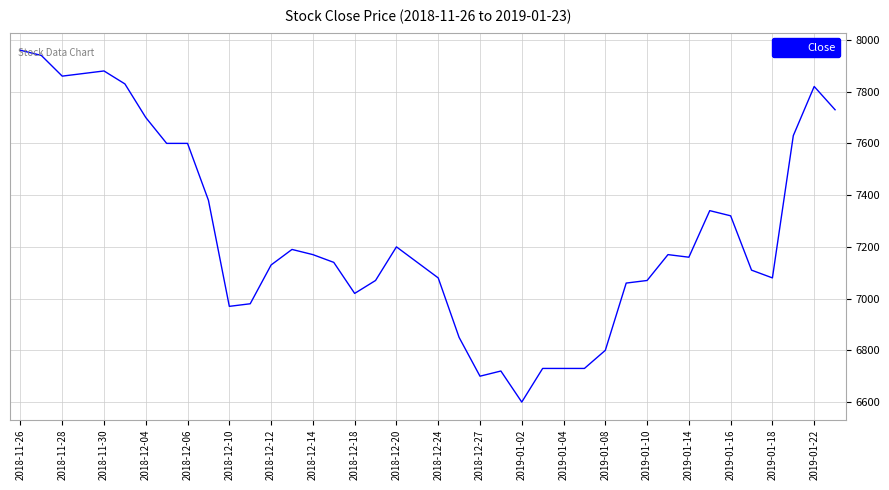

What is the average value?

7252